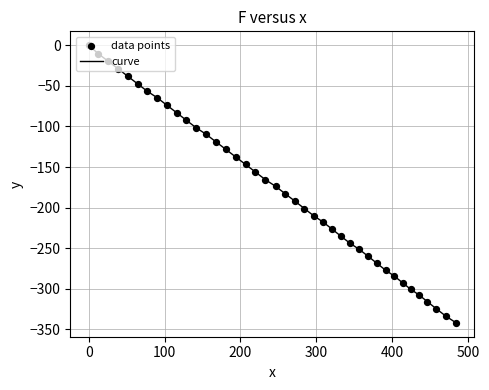

What is the smallest value displayed?

-341.9